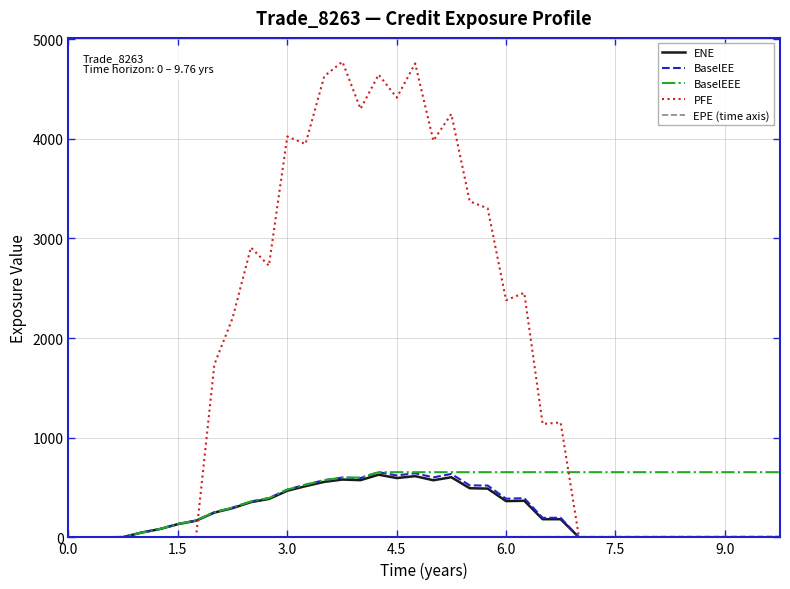

What is the maximum value shown in the chart?

4774.9